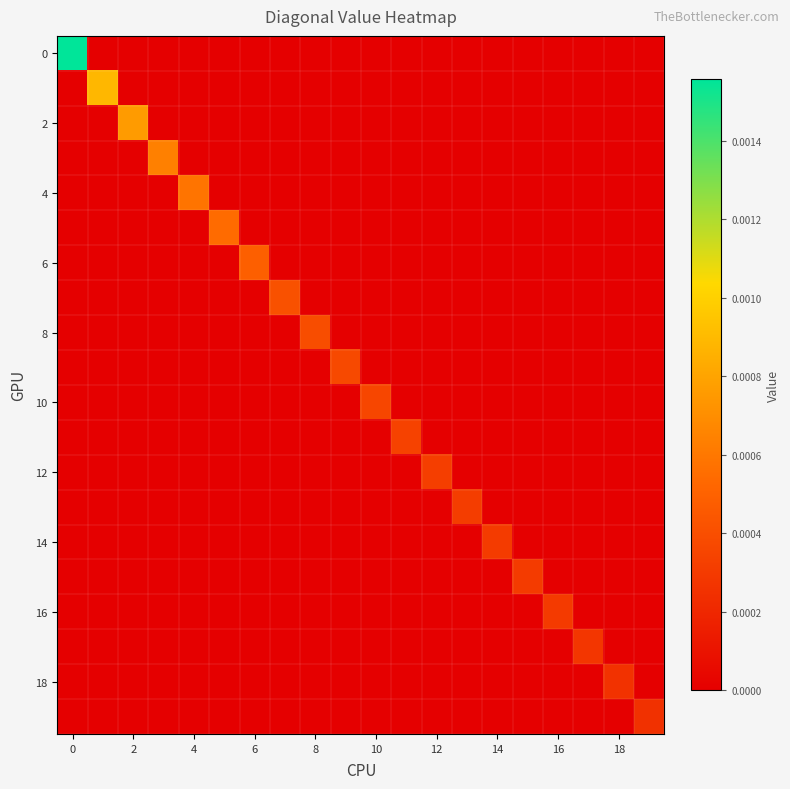

At how many categories does at least one series exceed 0?

20